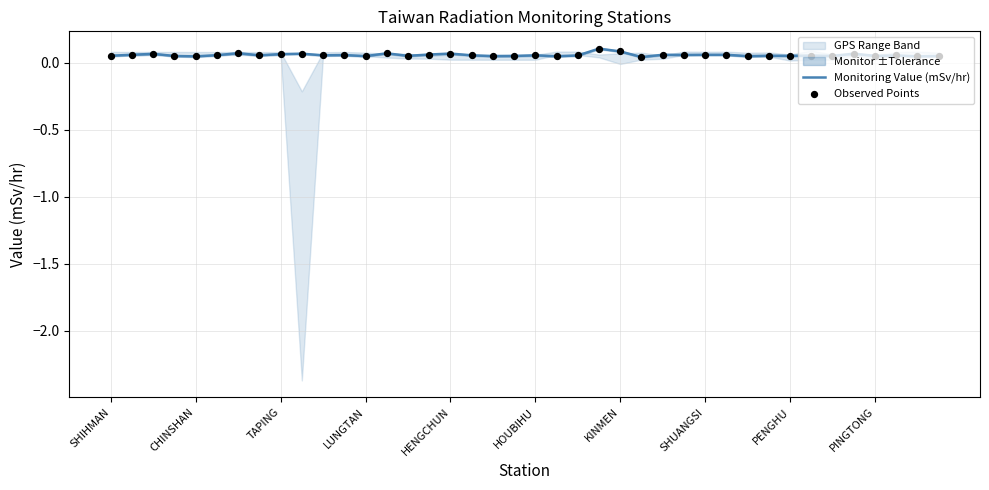

Which series has the largest total across all categories?

Monitoring Value (mSv/hr)